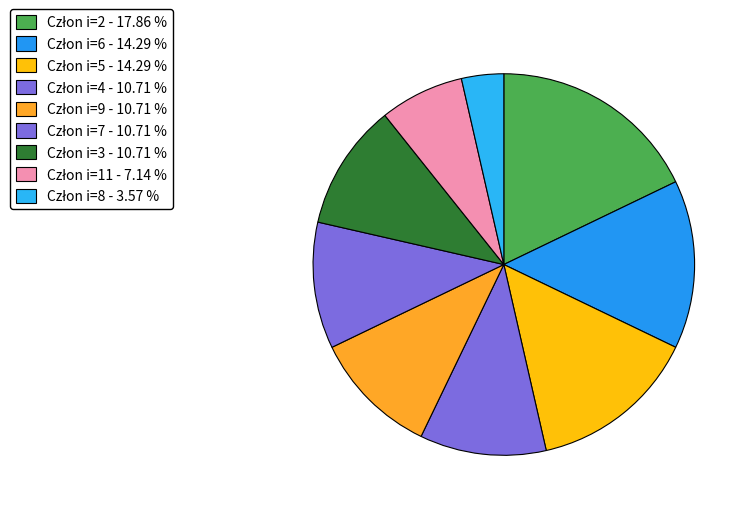

How many segments does this pie chart have?

9